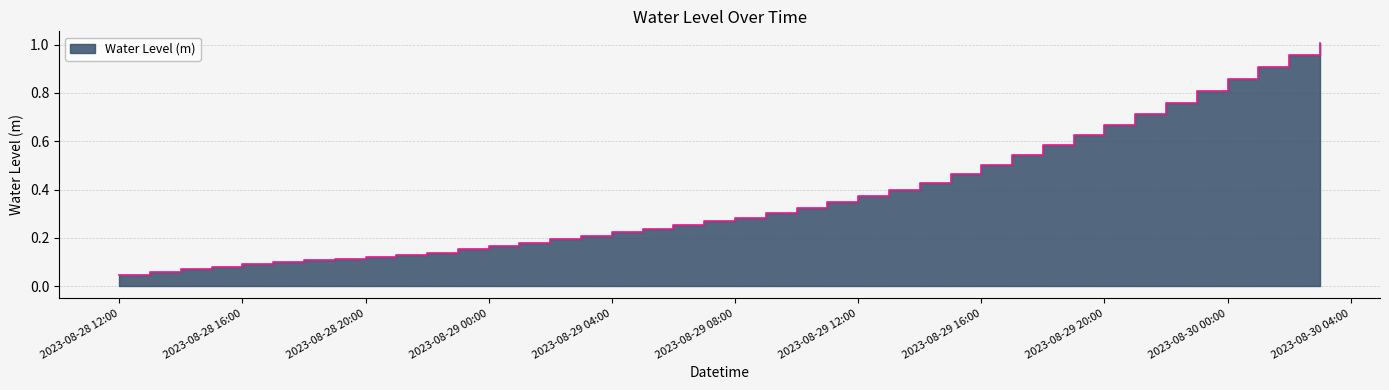

List the labels in order of value, largest first.

2023-08-30 03:00:00, 2023-08-30 02:00:00, 2023-08-30 01:00:00, 2023-08-30 00:00:00, 2023-08-29 23:00:00, 2023-08-29 22:00:00, 2023-08-29 21:00:00, 2023-08-29 20:00:00, 2023-08-29 19:00:00, 2023-08-29 18:00:00, 2023-08-29 17:00:00, 2023-08-29 16:00:00, 2023-08-29 15:00:00, 2023-08-29 14:00:00, 2023-08-29 13:00:00, 2023-08-29 12:00:00, 2023-08-29 11:00:00, 2023-08-29 10:00:00, 2023-08-29 09:00:00, 2023-08-29 08:00:00, 2023-08-29 07:00:00, 2023-08-29 06:00:00, 2023-08-29 05:00:00, 2023-08-29 04:00:00, 2023-08-29 03:00:00, 2023-08-29 02:00:00, 2023-08-29 01:00:00, 2023-08-29 00:00:00, 2023-08-28 23:00:00, 2023-08-28 22:00:00, 2023-08-28 21:00:00, 2023-08-28 20:00:00, 2023-08-28 19:00:00, 2023-08-28 18:00:00, 2023-08-28 17:00:00, 2023-08-28 16:00:00, 2023-08-28 15:00:00, 2023-08-28 14:00:00, 2023-08-28 13:00:00, 2023-08-28 12:00:00